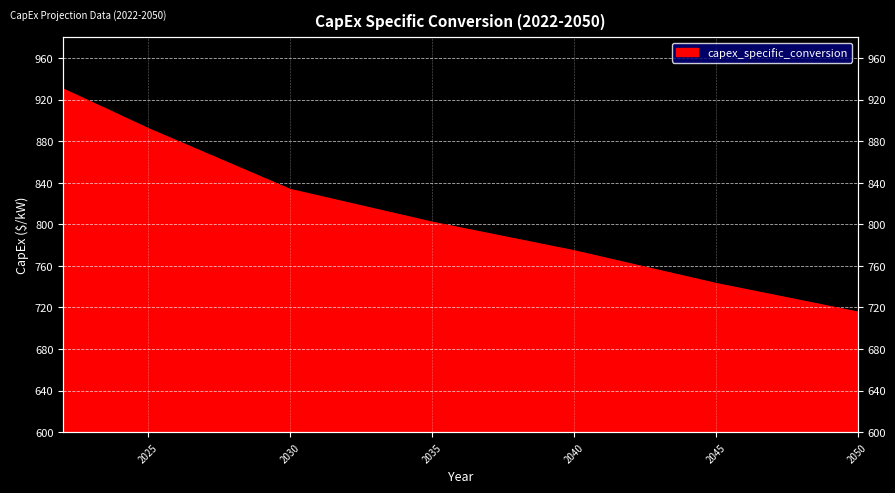

At which category does the chart reach its minimum across all series?

2050